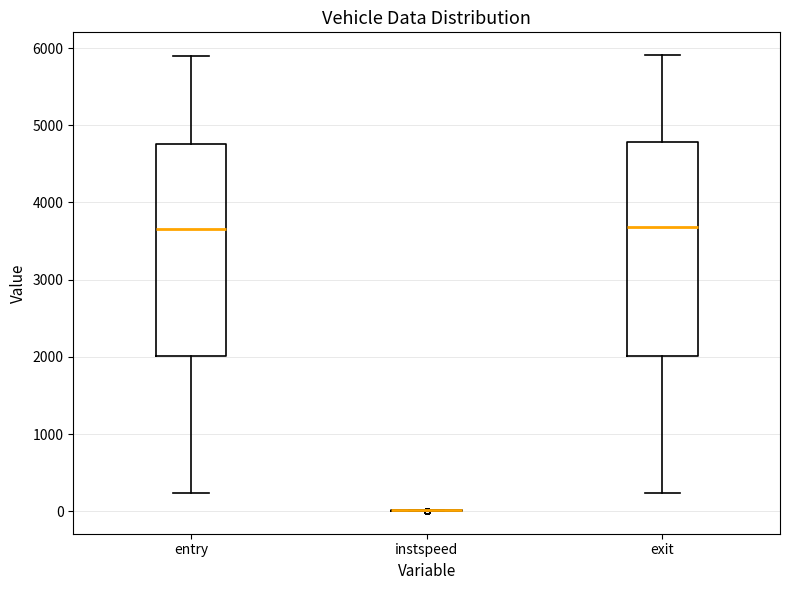

Reading left to right, read every box against the y-axis: the position of its median line, the range the box covers, and the ends of its whiskers. The values are not printed on the chart, so give them approximately, as read against the axis.

entry: median 3700, box 2000 to 4800, whiskers 200 to 5900
instspeed: box collapsed to a line at 0, whiskers 0 to 0
exit: median 3700, box 2000 to 4800, whiskers 200 to 5900